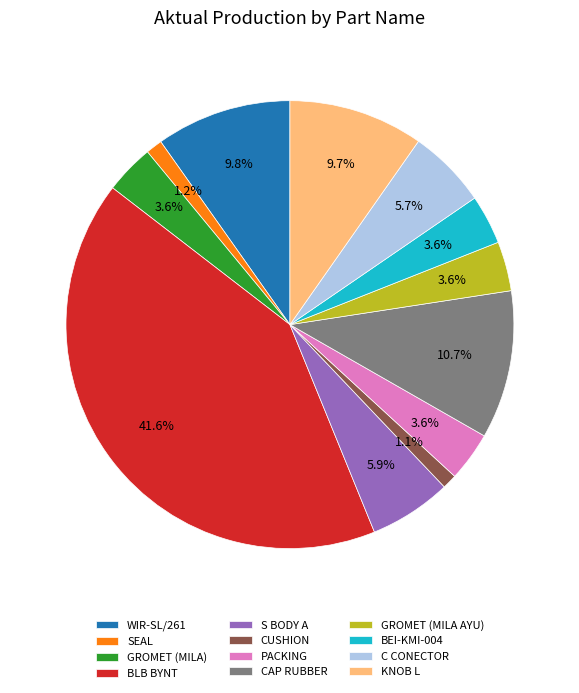

To the nearest percent, what percentage of the pie is S BODY A?

6%